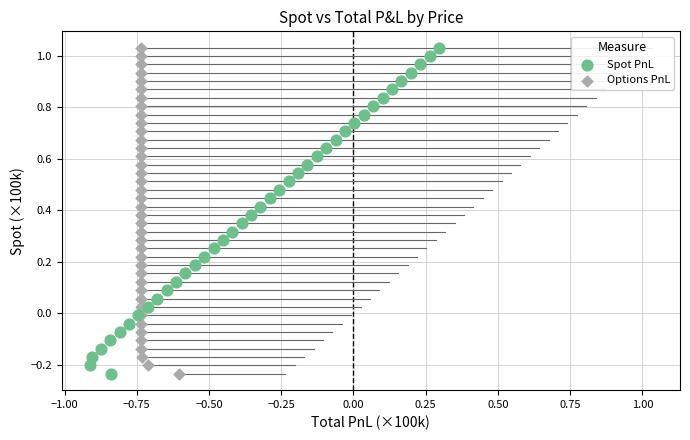

What are all the series names shown in the legend?

Spot PnL, Options PnL